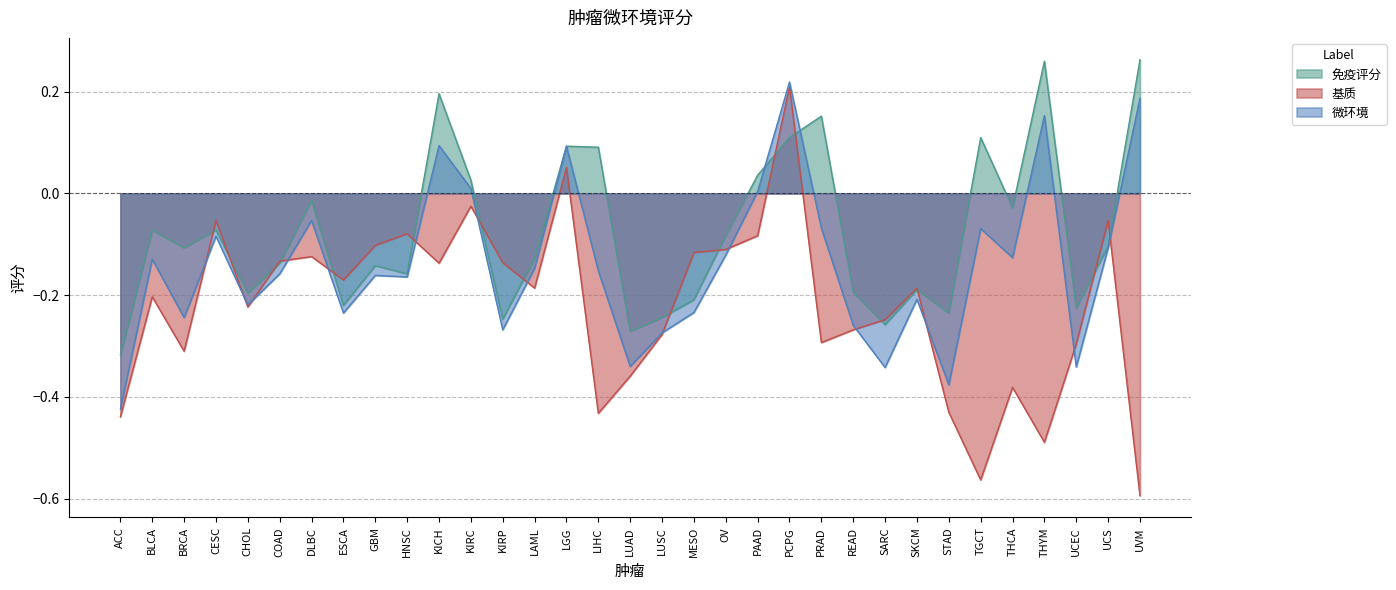

Reading left to right, extract all data points from this chart.

免疫评分: -0.3	-0.1	-0.1	-0.1	-0.2	-0.1	-0.0	-0.2	-0.1	-0.2	0.2	0.0	-0.2	-0.1	0.1	0.1	-0.3	-0.2	-0.2	-0.1	0.0	0.1	0.2	-0.2	-0.3	-0.2	-0.2	0.1	-0.0	0.3	-0.2	-0.1	0.3
基质: -0.4	-0.2	-0.3	-0.1	-0.2	-0.1	-0.1	-0.2	-0.1	-0.1	-0.1	-0.0	-0.1	-0.2	0.1	-0.4	-0.4	-0.3	-0.1	-0.1	-0.1	0.2	-0.3	-0.3	-0.2	-0.2	-0.4	-0.6	-0.4	-0.5	-0.3	-0.1	-0.6
微环境: -0.4	-0.1	-0.2	-0.1	-0.2	-0.2	-0.1	-0.2	-0.2	-0.2	0.1	0.0	-0.3	-0.1	0.1	-0.2	-0.3	-0.3	-0.2	-0.1	0.0	0.2	-0.1	-0.3	-0.3	-0.2	-0.4	-0.1	-0.1	0.2	-0.3	-0.1	0.2